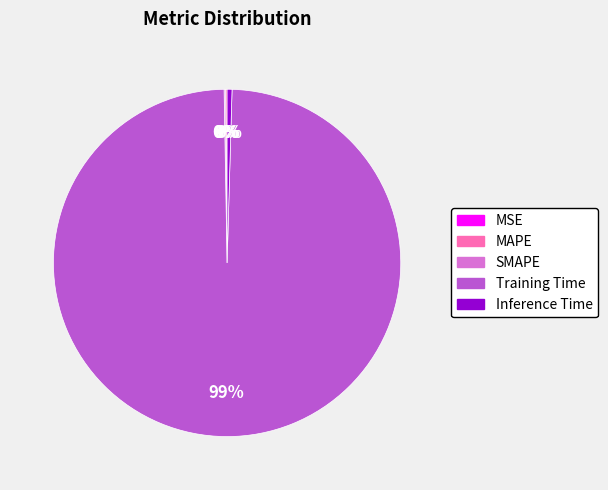

The Inference Time slice represents 0% of the pie. True or false?

True